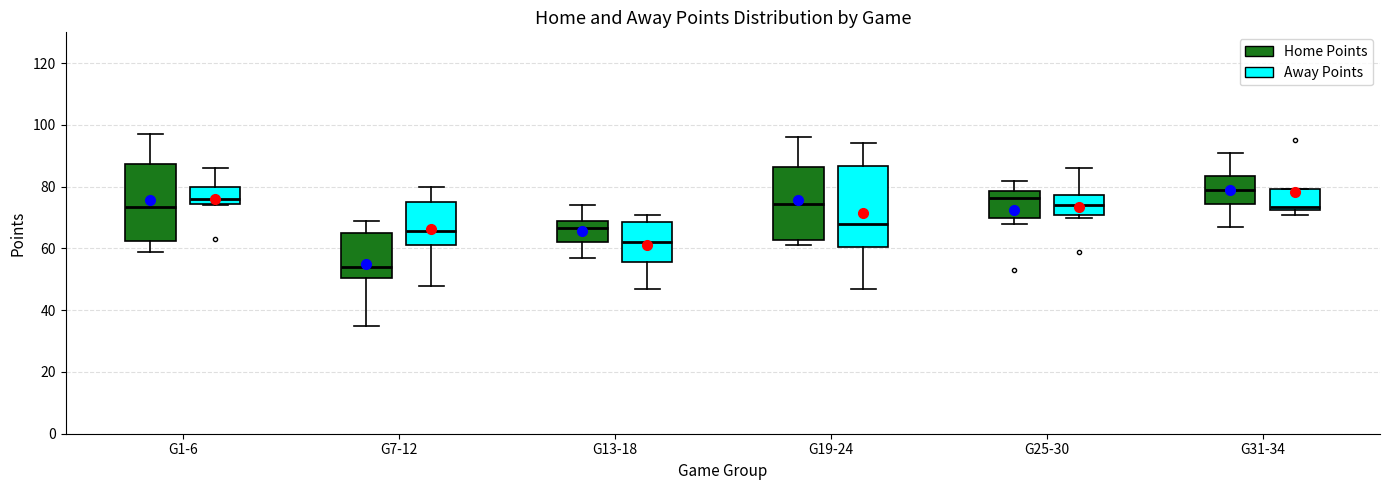

Reading left to right, read every box against the y-axis: the position of its median line, the range the box covers, and the ends of its whiskers. The values are not printed on the chart, so give them approximately, as read against the axis.

G1-6 (Home Points): median 74, box 62 to 88, whiskers 60 to 98
G1-6 (Away Points): median 76, box 74 to 80, whiskers 74 to 86
G7-12 (Home Points): median 54, box 50 to 66, whiskers 36 to 70
G7-12 (Away Points): median 66, box 62 to 76, whiskers 48 to 80
G13-18 (Home Points): median 66, box 62 to 68, whiskers 58 to 74
G13-18 (Away Points): median 62, box 56 to 68, whiskers 48 to 72
G19-24 (Home Points): median 74, box 62 to 86, whiskers 62 (just below the box's lower edge) to 96
G19-24 (Away Points): median 68, box 60 to 86, whiskers 48 to 94
G25-30 (Home Points): median 76, box 70 to 78, whiskers 68 to 82
G25-30 (Away Points): median 74, box 70 to 78, whiskers 70 (just below the box's lower edge) to 86
G31-34 (Home Points): median 80, box 74 to 84, whiskers 68 to 92
G31-34 (Away Points): median 74, box 72 to 80, whiskers 72 (just below the box's lower edge) to 80